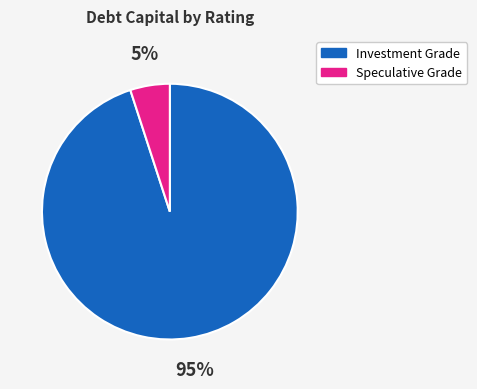

Rank the categories by value from lowest to highest.

Speculative Grade, Investment Grade